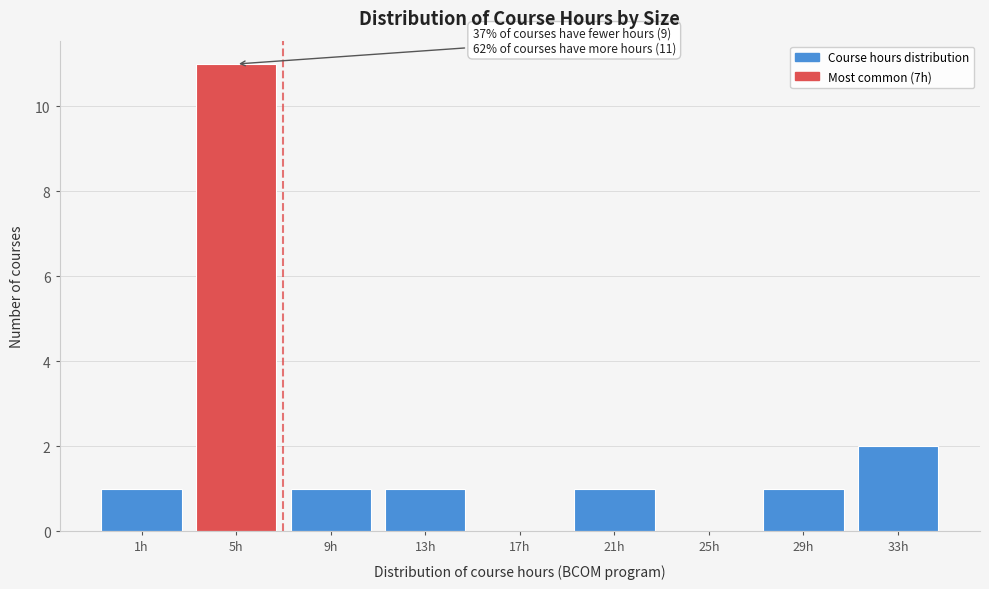

Reading left to right, extract all data points from this chart.

1h=1	5h=11	9h=1	13h=1	17h=0	21h=1	25h=0	29h=1	33h=2